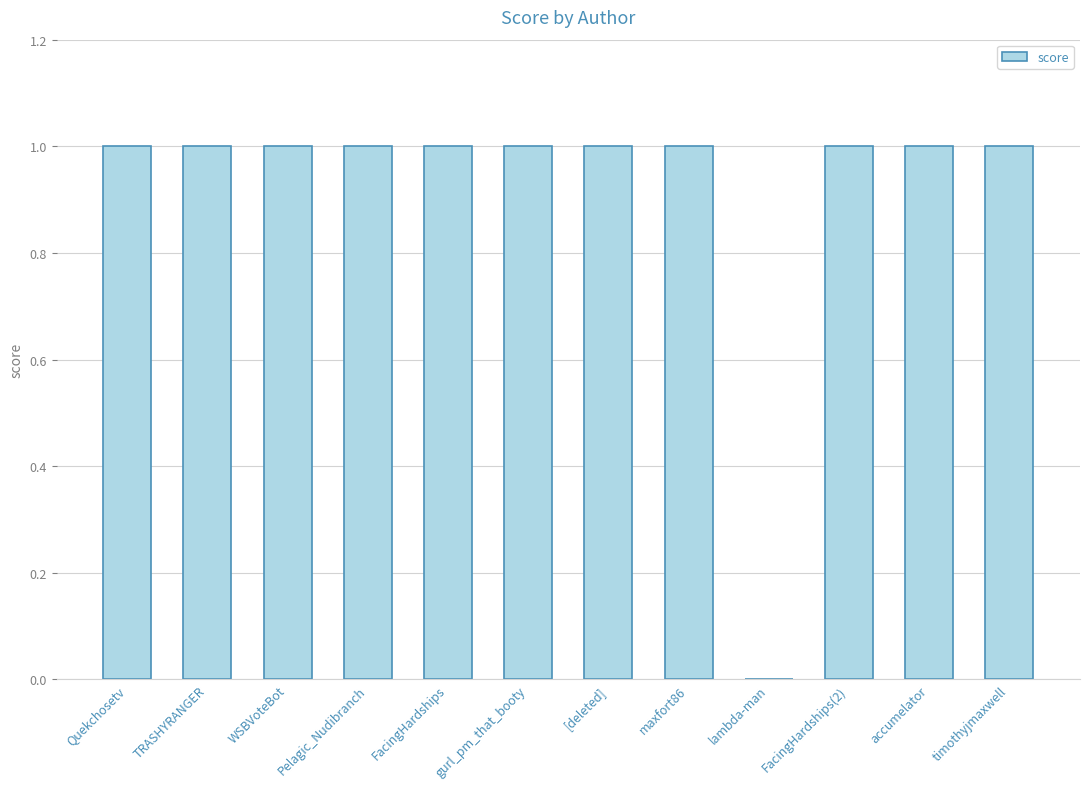

Is it true that the value at accumelator is 1?

True